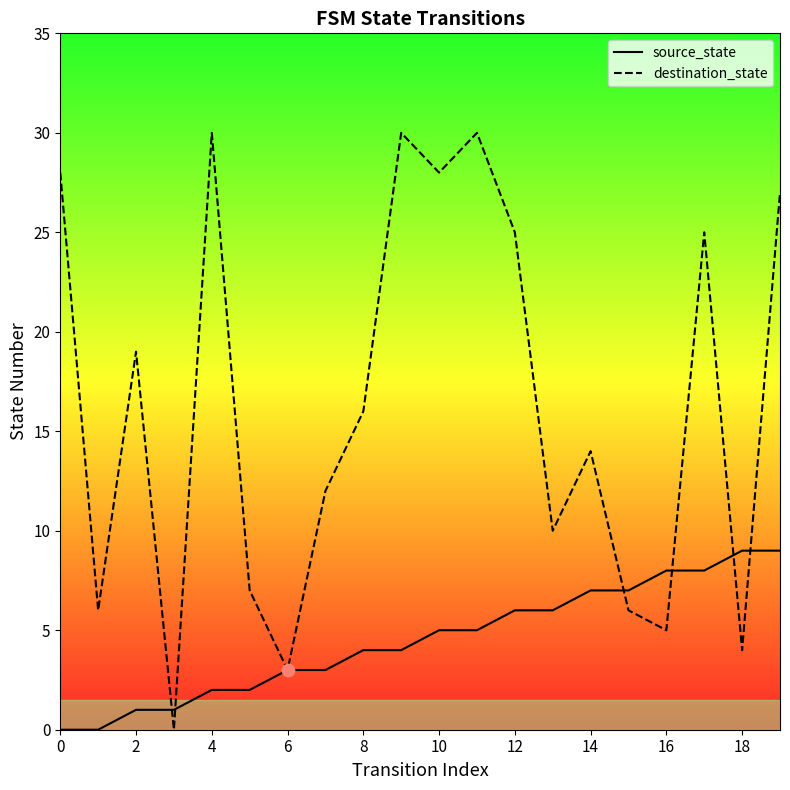

Which series reaches the minimum Y coordinate?

source_state